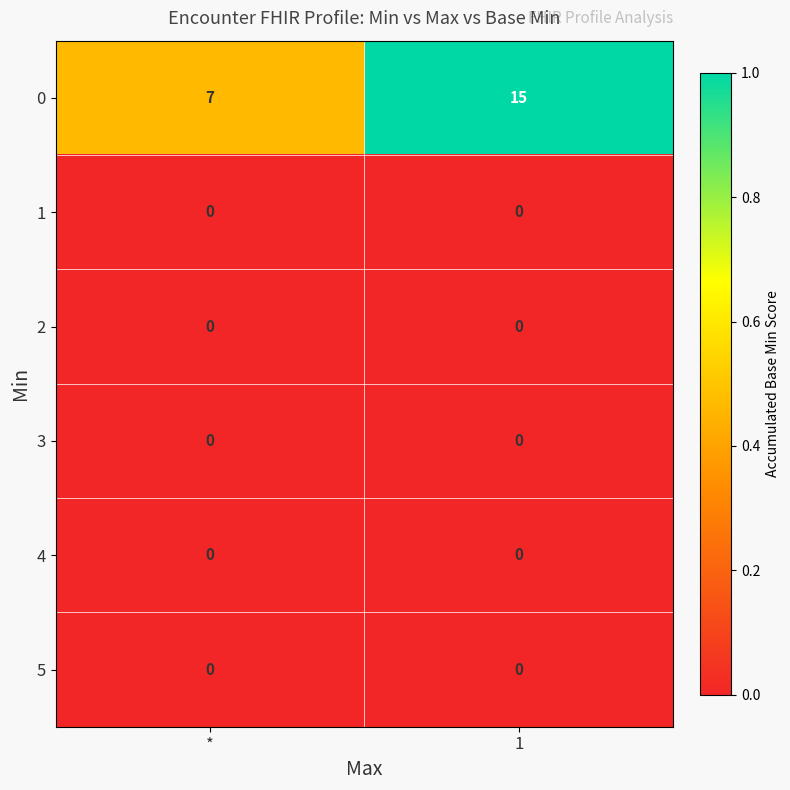

What is the difference between the highest and lowest values at *?

7